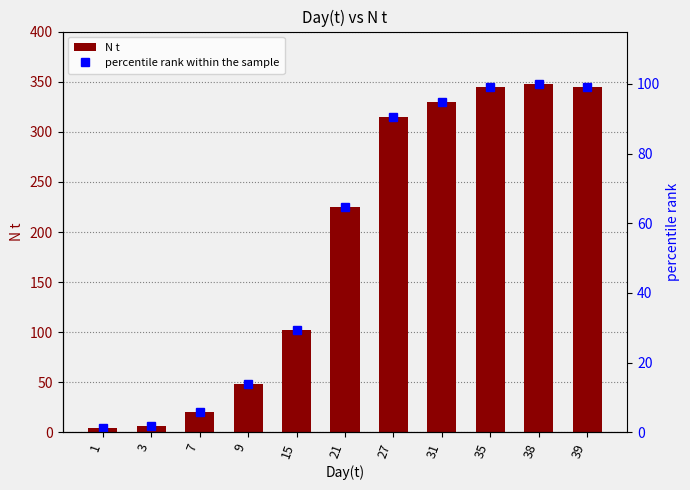

What is the sum of all percentile rank within the sample values?

600.0